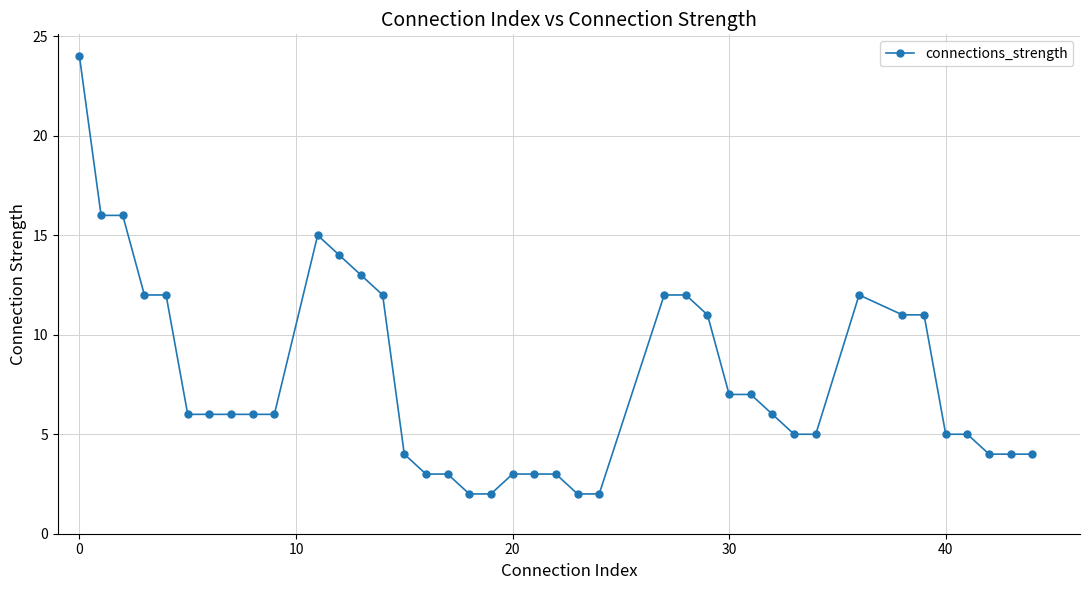

What is the maximum value shown in the chart?

24